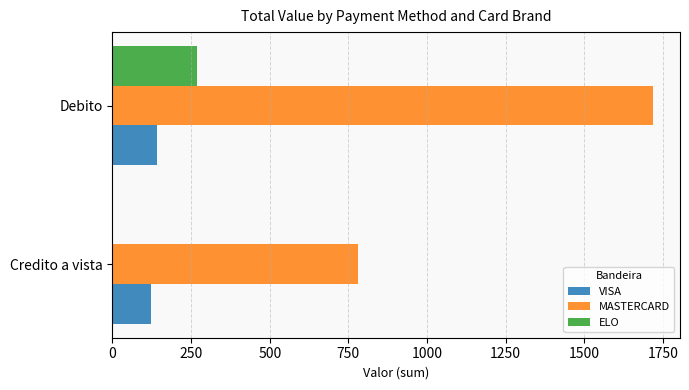

Which series changed the most between Credito a vista and Debito?

MASTERCARD